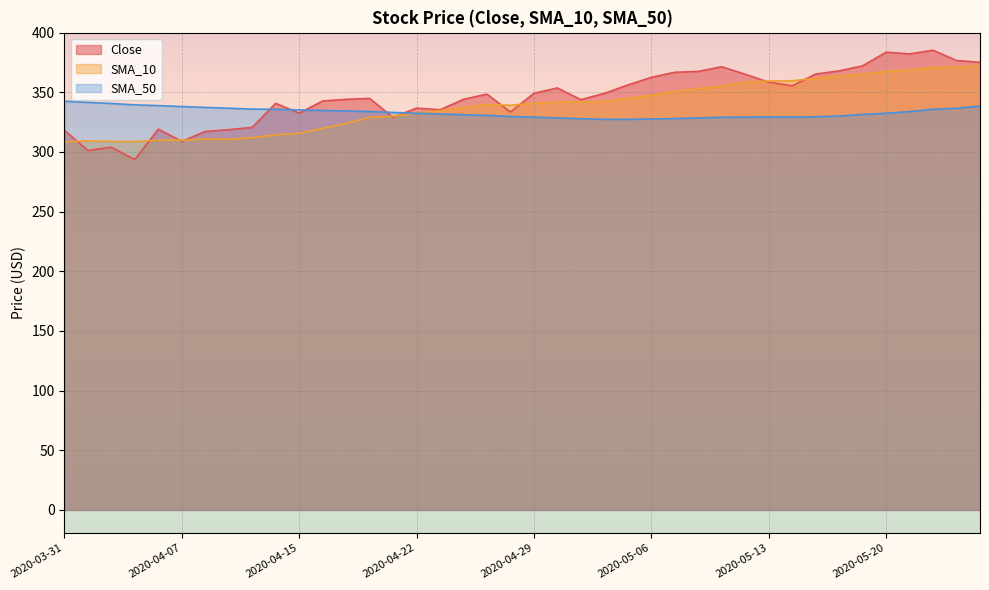

What position from the left is 2020-04-08?

7